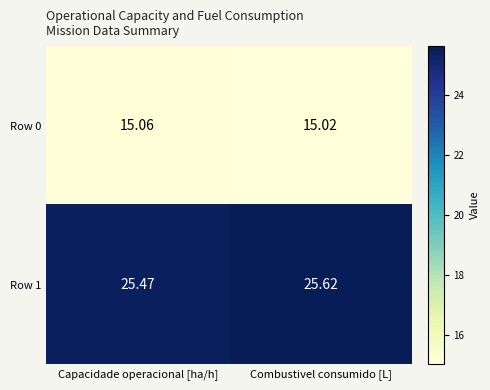

Which series has the largest total across all categories?

Row 1